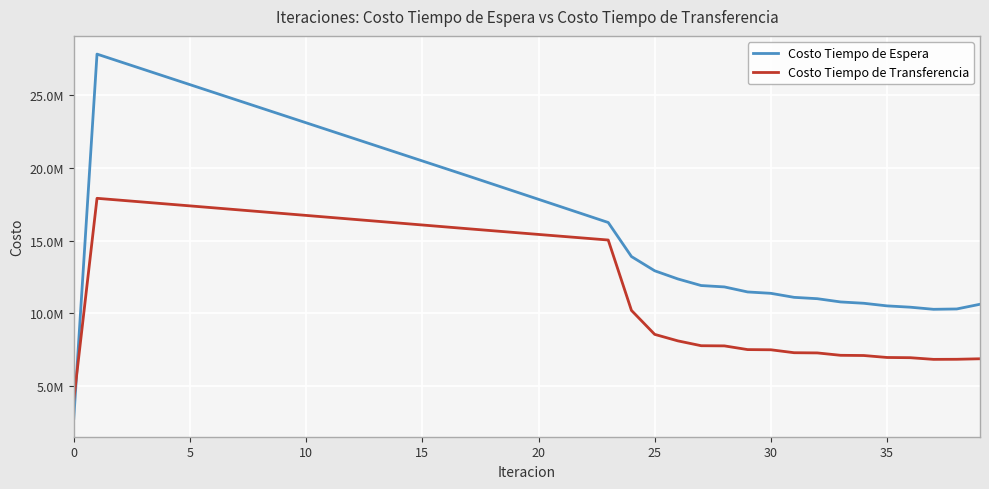

What are all the series names shown in the legend?

Costo Tiempo de Espera, Costo Tiempo de Transferencia